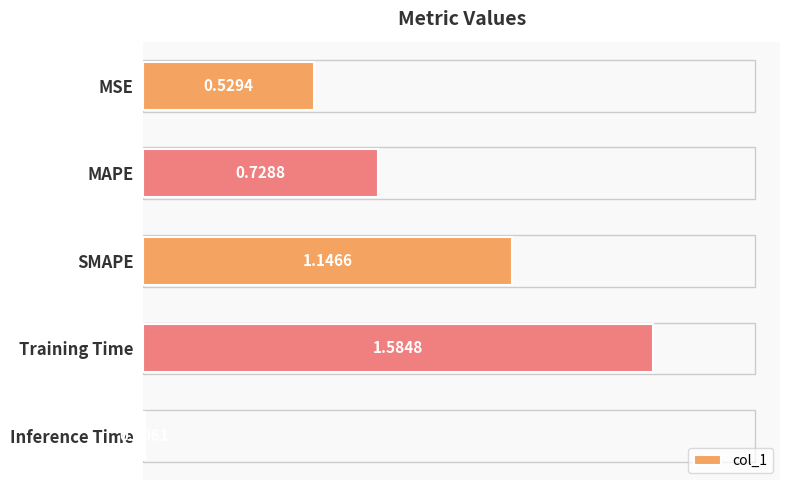

What is the sum of the values at MAPE and Training Time?

2.3